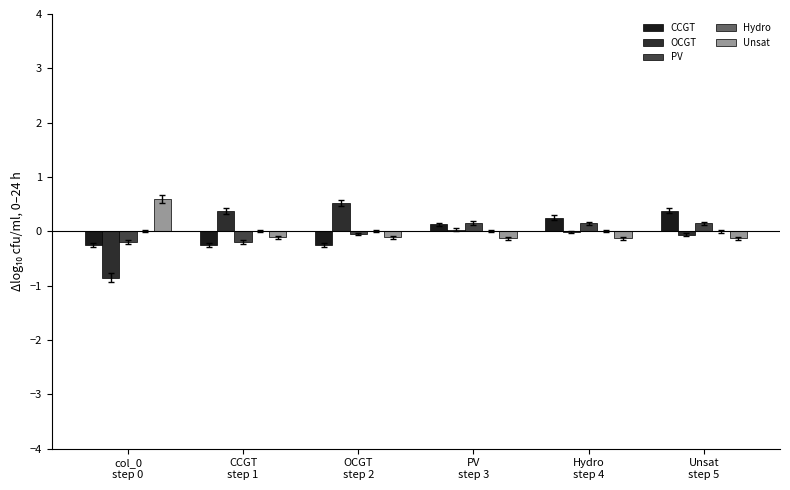

The value of PV at Unsat
step 5 is 0.2. True or false?

False